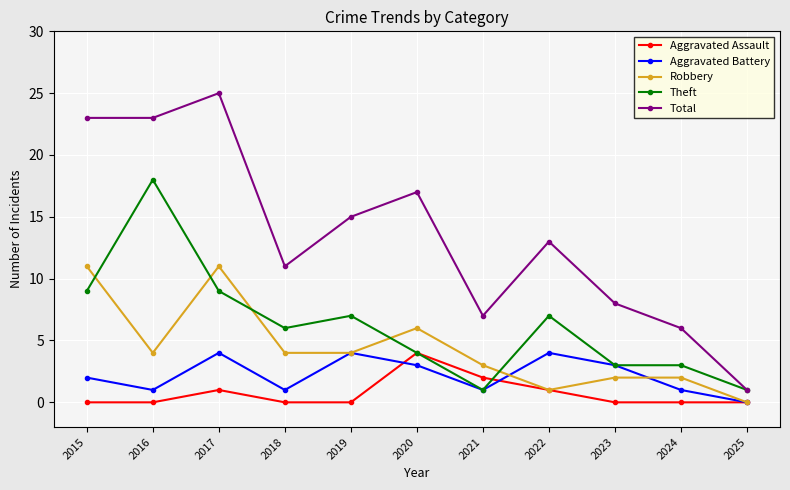

What is the total value across all series at 2016?

46